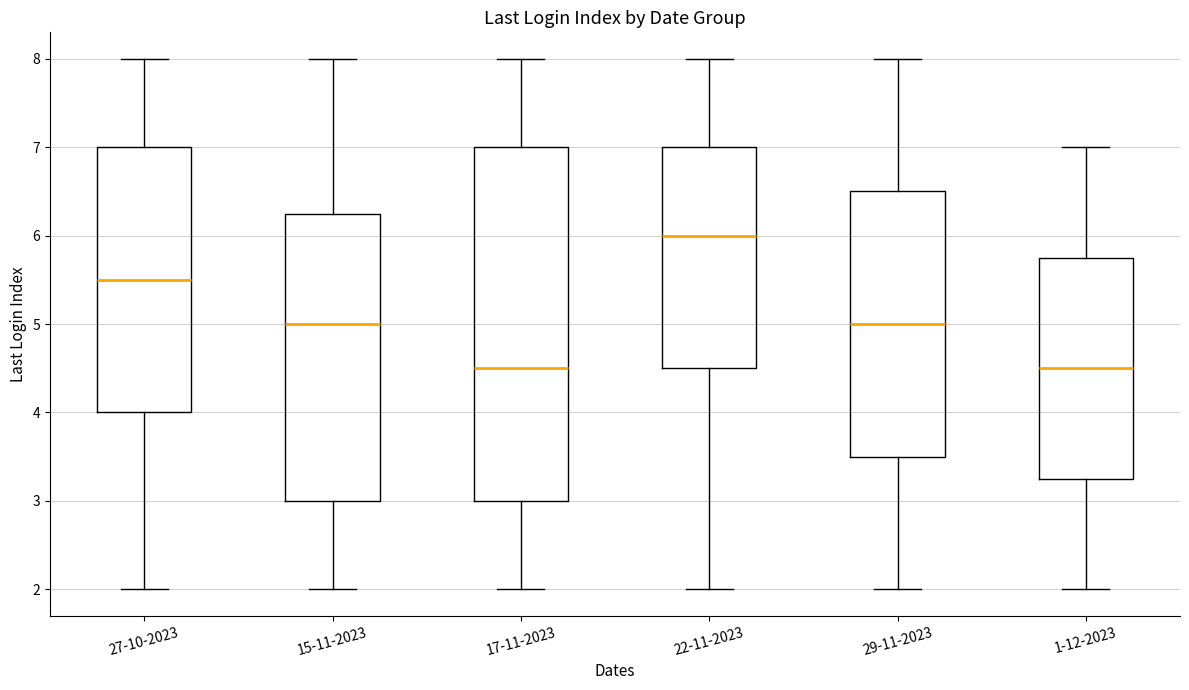

Comparing the boxes themselves (not the whiskers), which one is the tallest?

17-11-2023